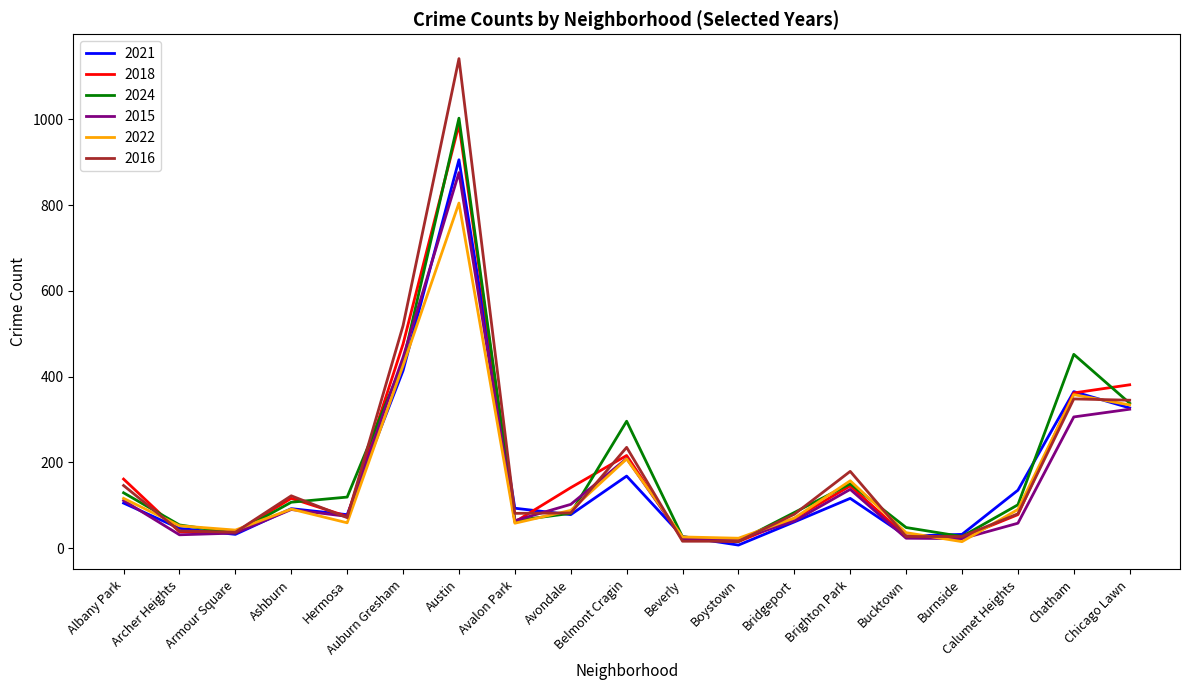

Is this an area chart (filled region under the line)?

No